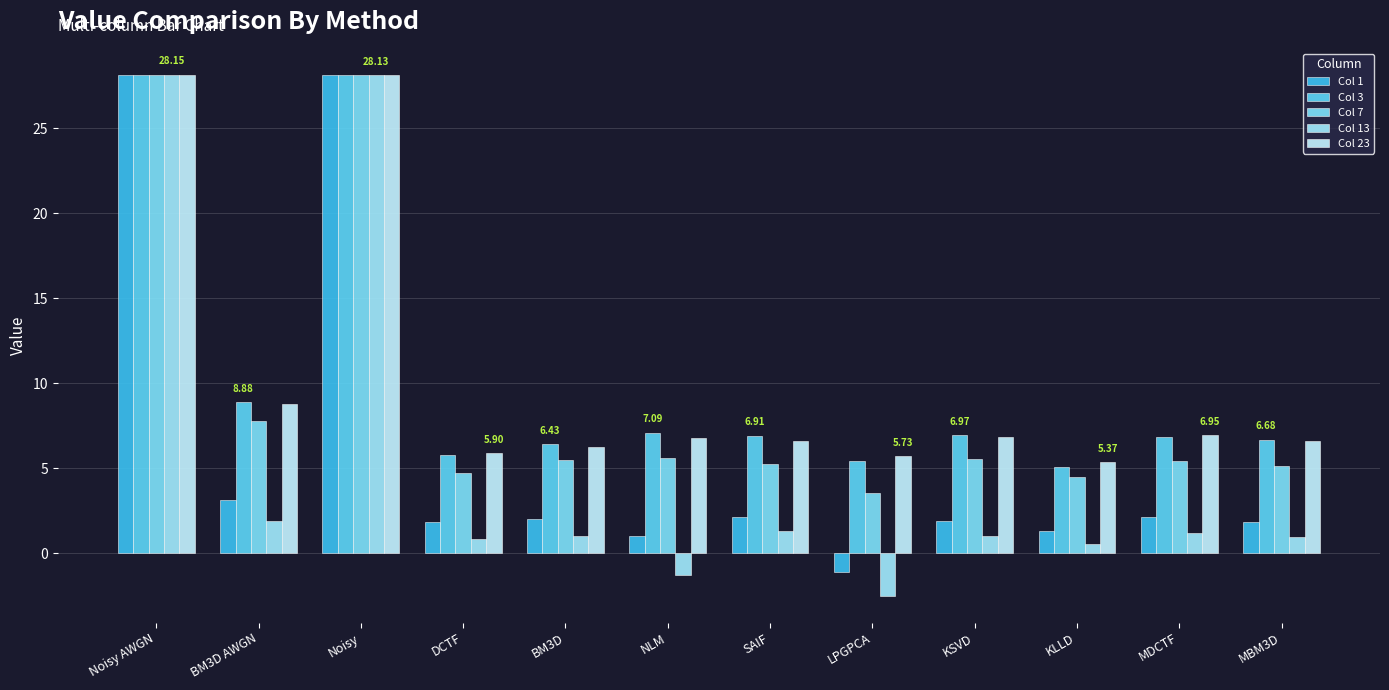

Between Noisy and NLM, which series saw the biggest shift?

Col 13